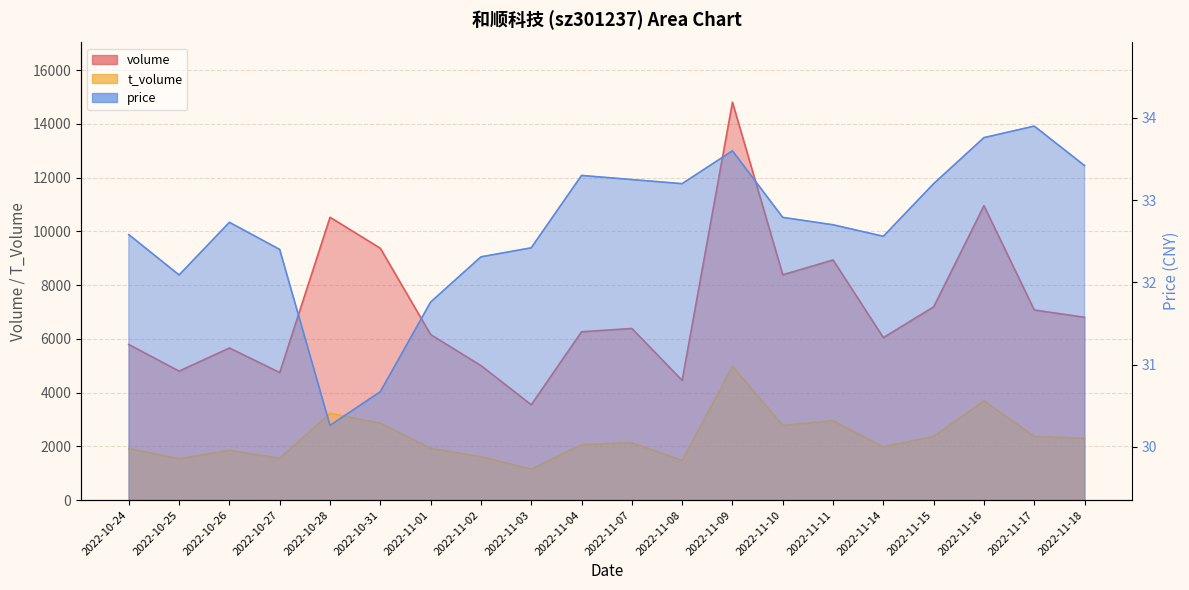

What is the sum of all volume values?

142905.0